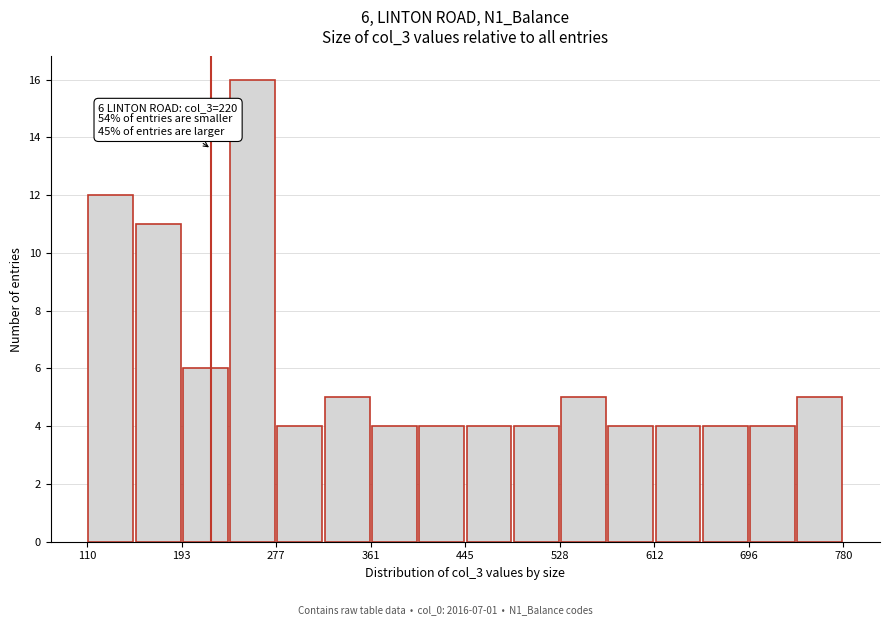

Over which range of the x-axis is the bar tallest?

240 to 280